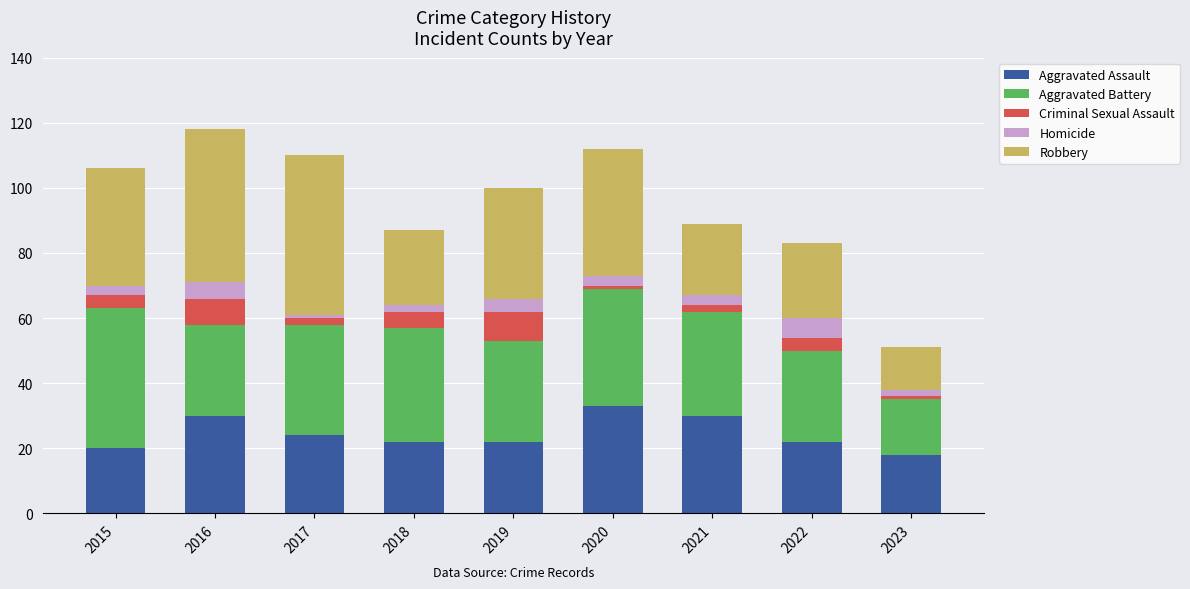

What is the difference between the maximum and minimum values in the Aggravated Assault series?

15